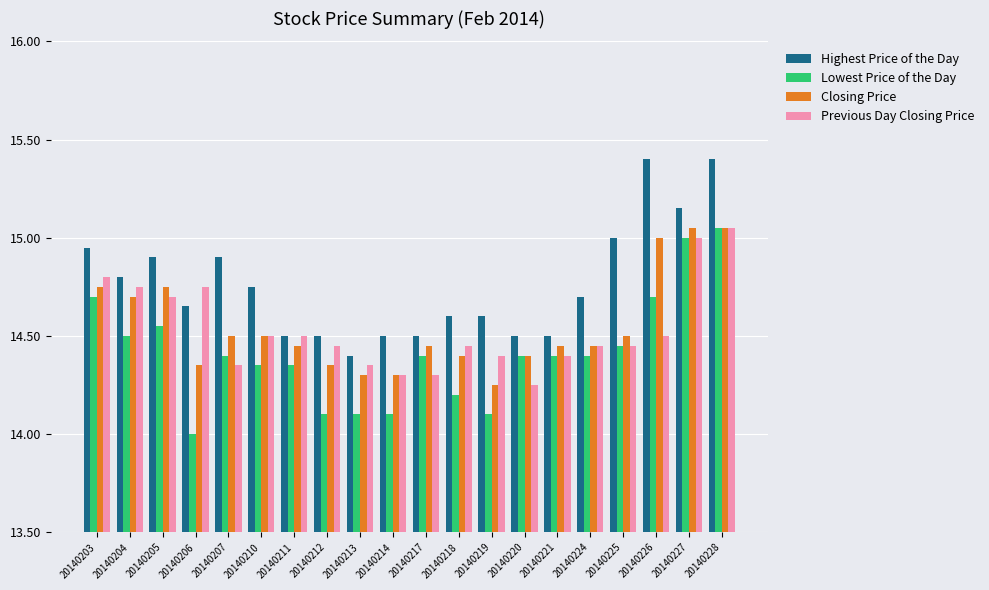

At how many categories does at least one series exceed 14?

20